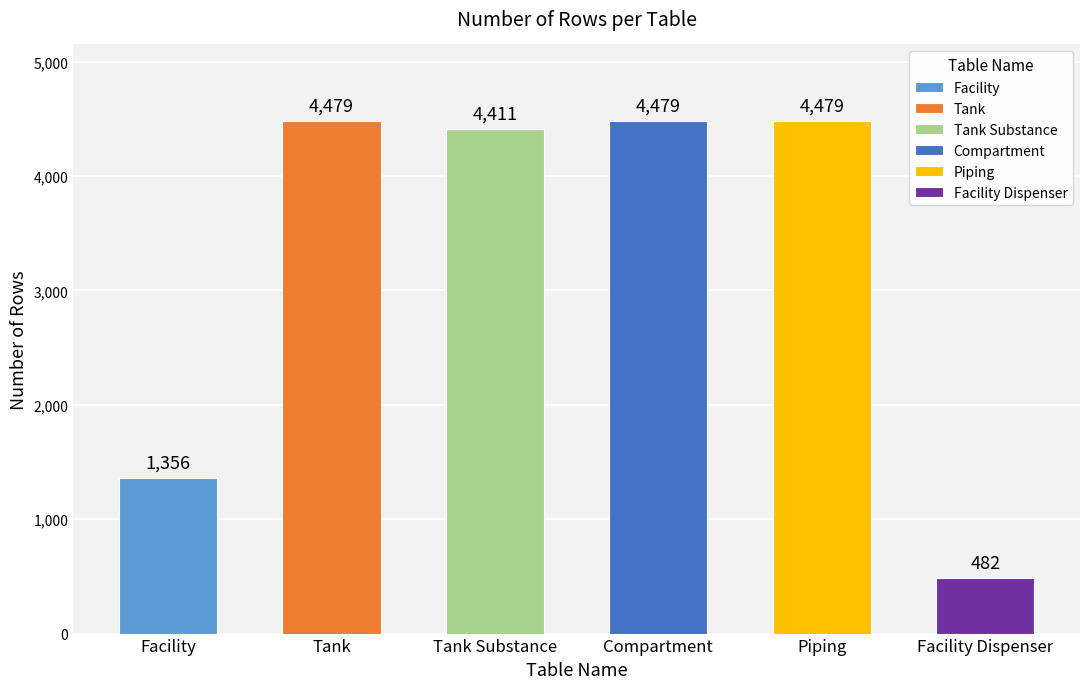

The value at Tank Substance is 2608. True or false?

False